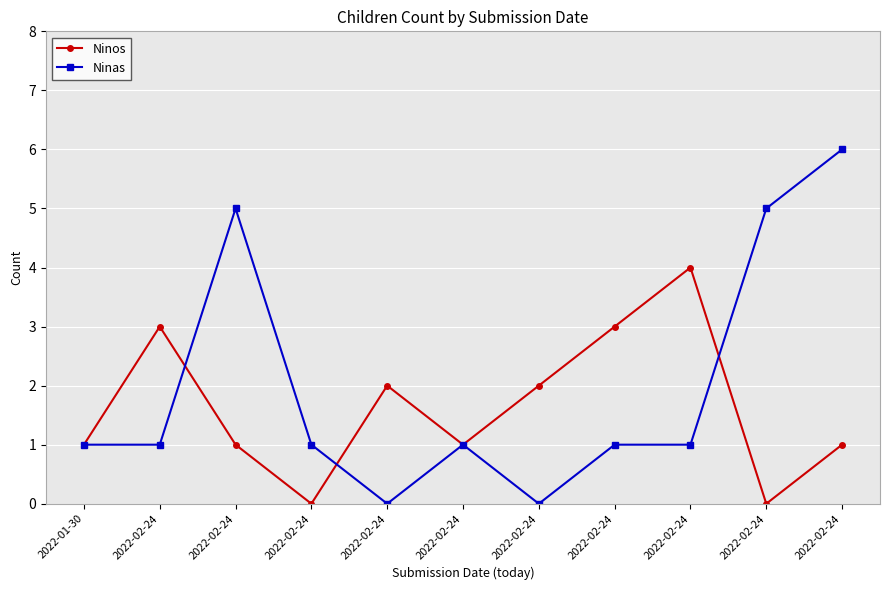

Which category has the highest value across all series?

2022-02-24